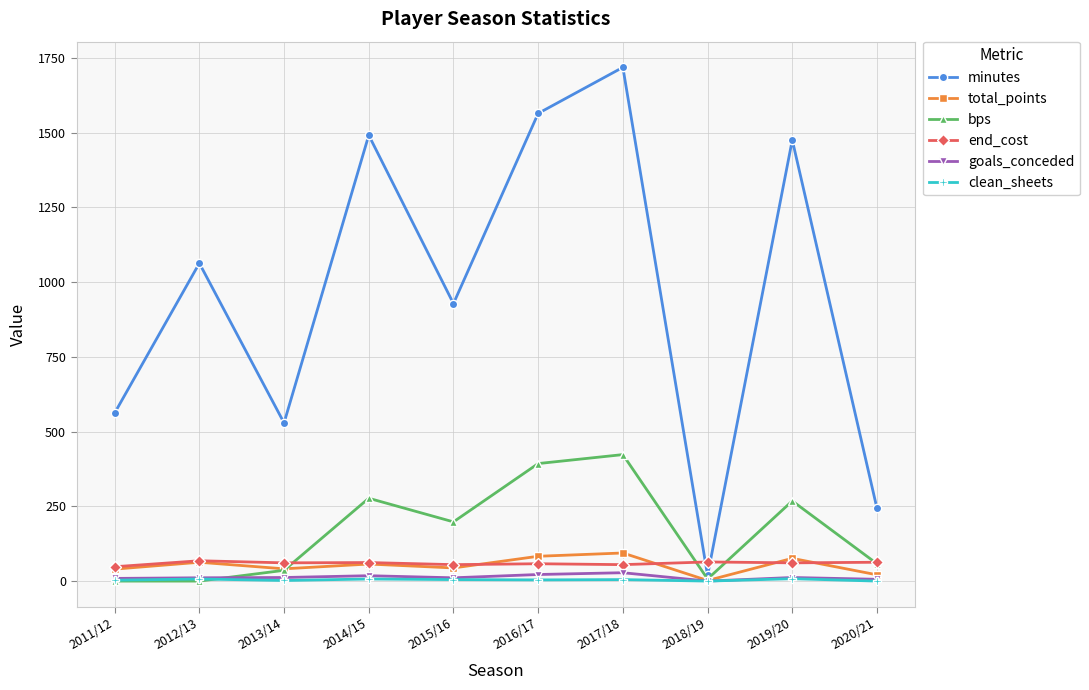

How many distinct data groups are displayed?

6